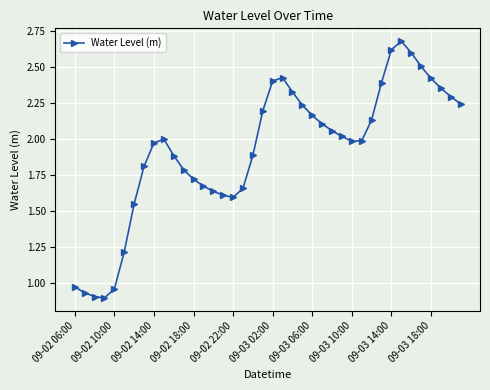

What is the difference between the maximum and second lowest values?

1.8